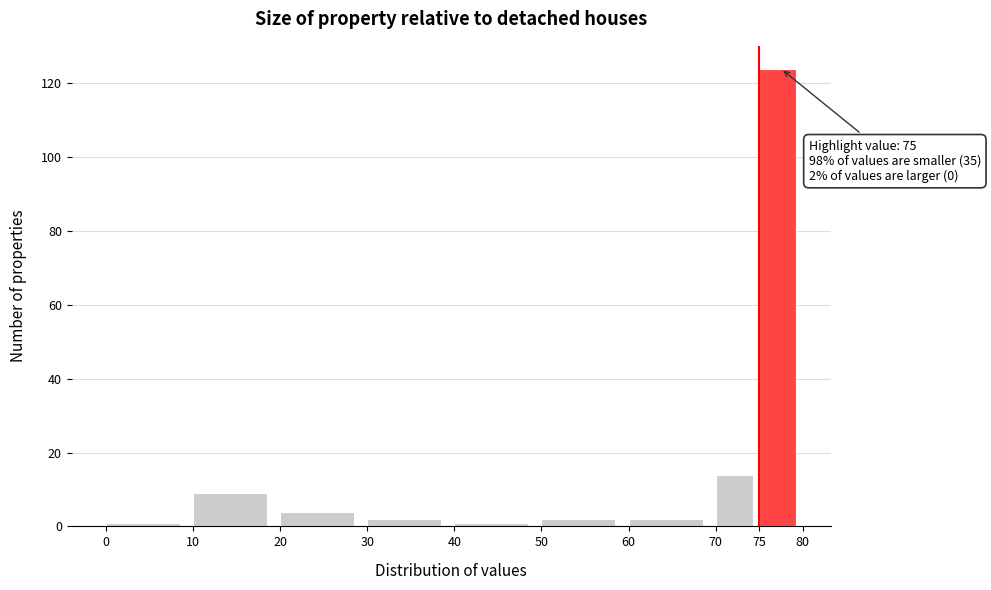

Over which range of the x-axis is the bar tallest?

75 to 80